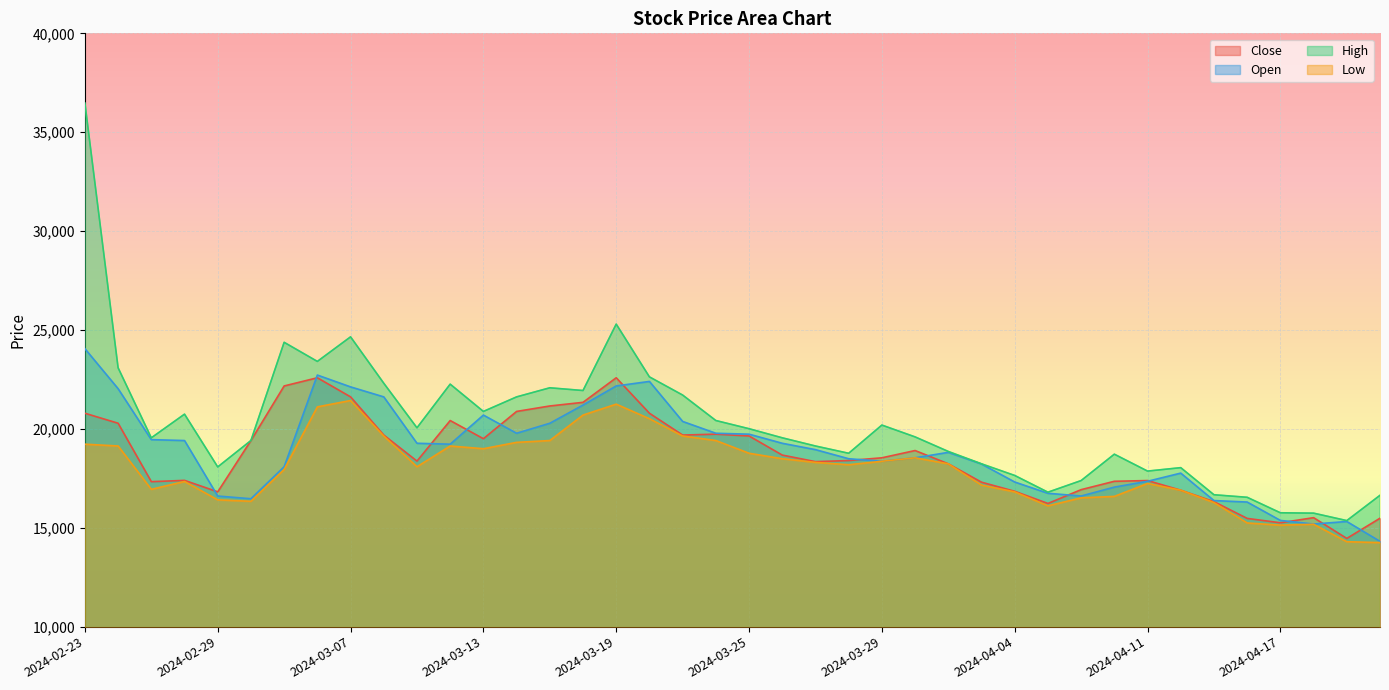

At which category does Low reach its first local peak?

2024-02-28